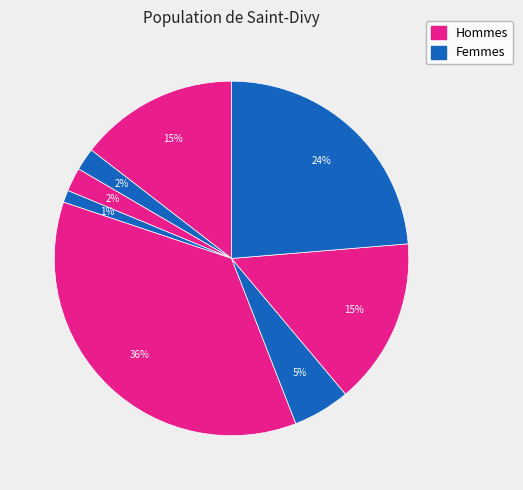

Which category has the biggest portion of the pie?

7